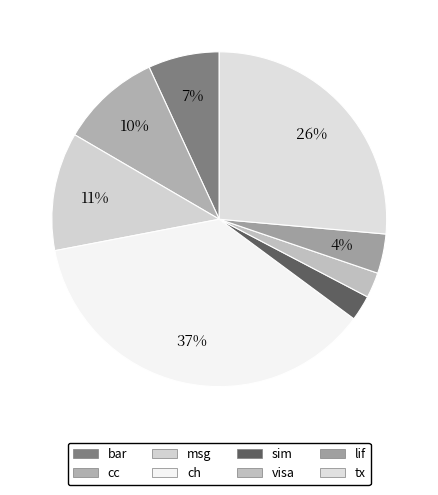

Is there a majority slice in this chart?

No